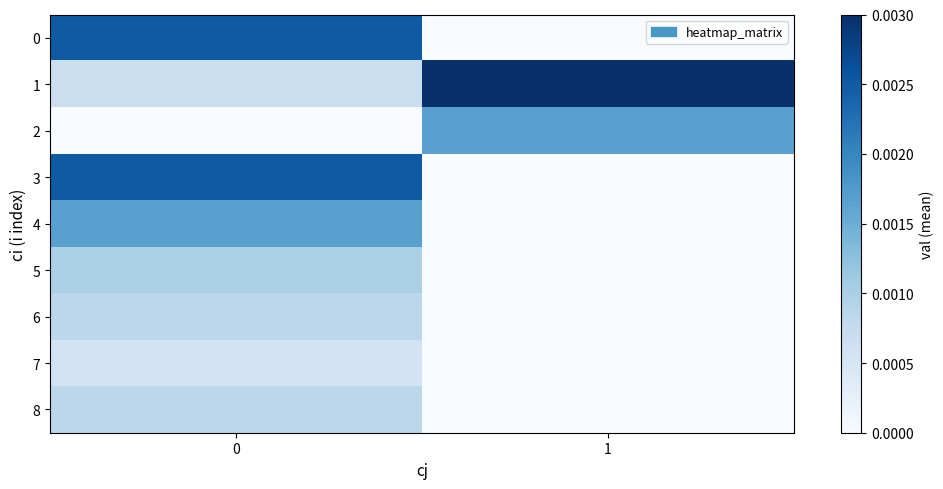

Rank the series at 0 from lowest to highest value.

2, 7, 1, 6, 8, 5, 4, 0, 3